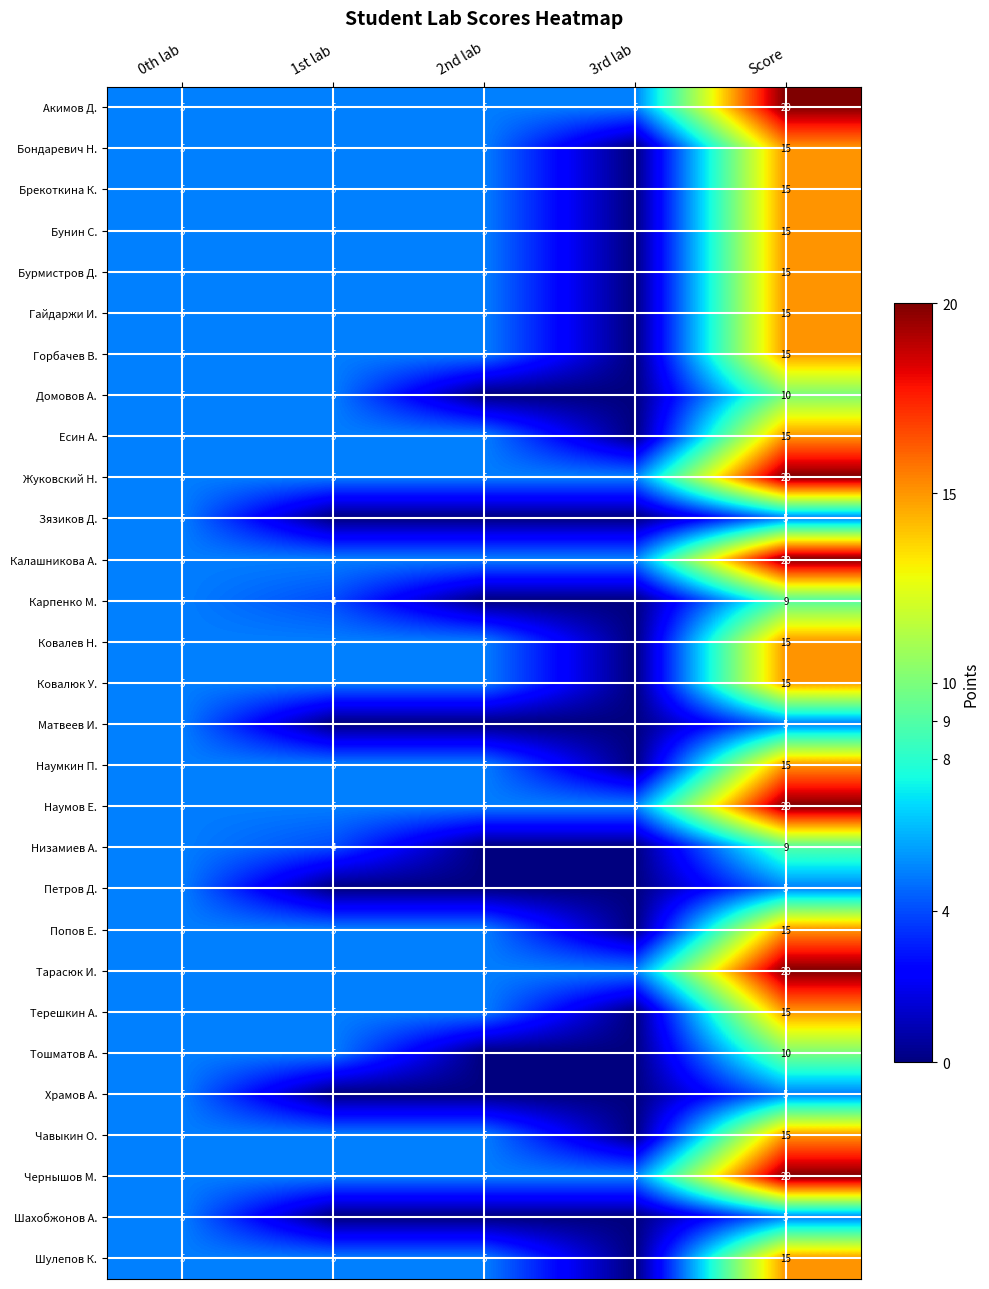

Which label corresponds to the smallest value in the chart?

3rd lab